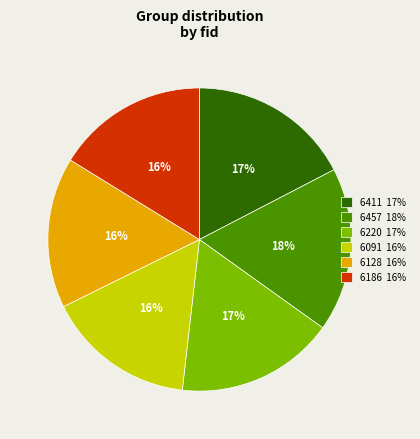

Which has a higher value, 6128 or 6220?

6220